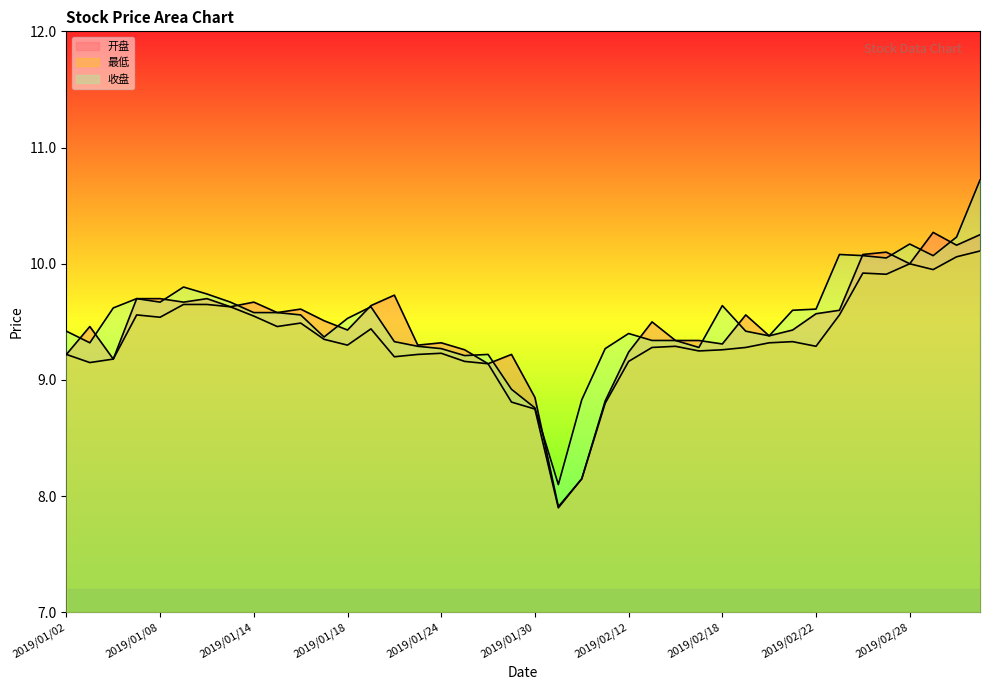

Which series has the largest total across all categories?

收盘